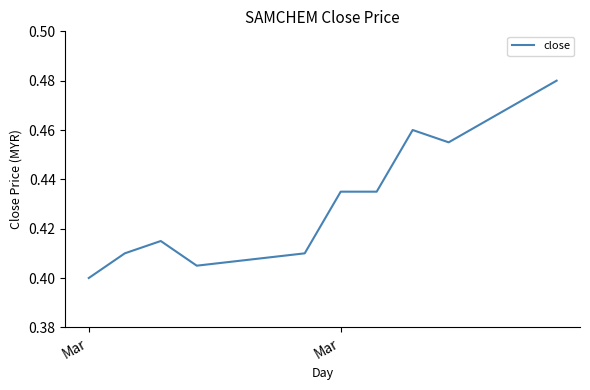

Which label corresponds to the smallest value in the chart?

Mar